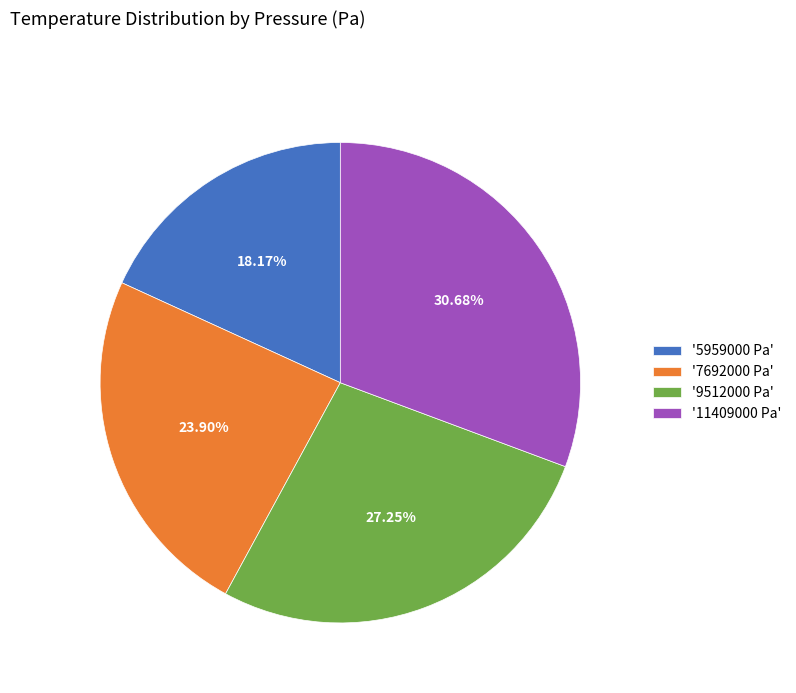

Which slice is the smallest?

'5959000 Pa'